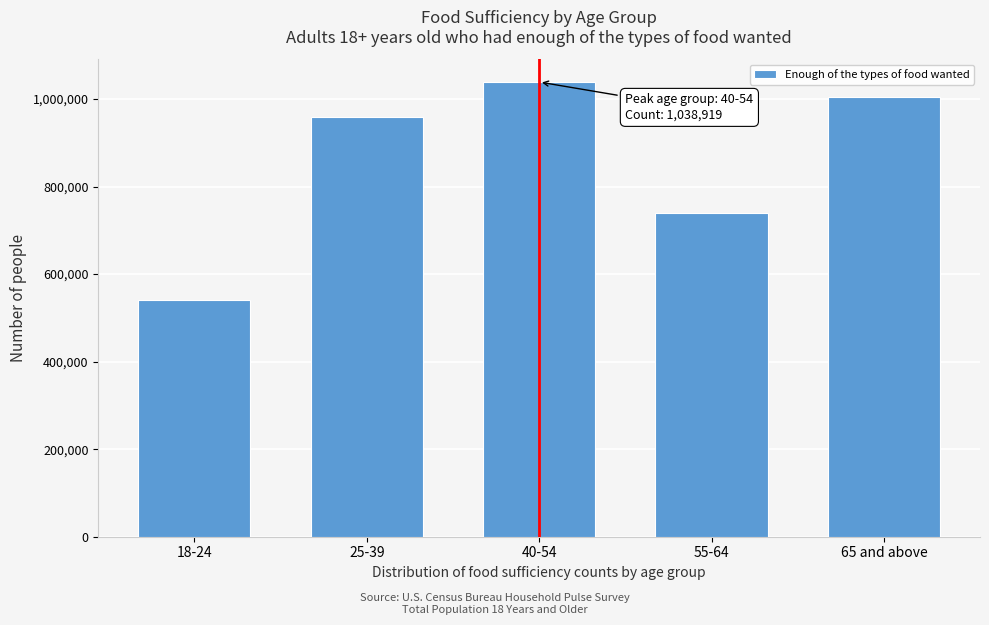

Reading left to right, list all the values displayed in this chart.

18-24=541538	25-39=959314	40-54=1038919	55-64=740723	65 and above=1004413